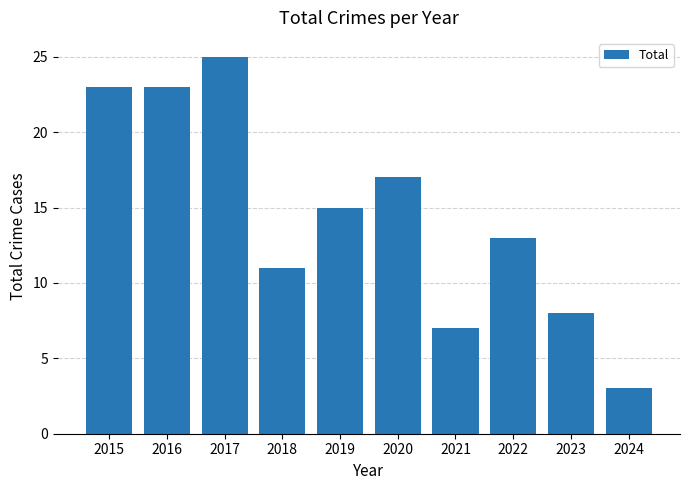

Reading left to right, extract all data points from this chart.

2015=23	2016=23	2017=25	2018=11	2019=15	2020=17	2021=7	2022=13	2023=8	2024=3